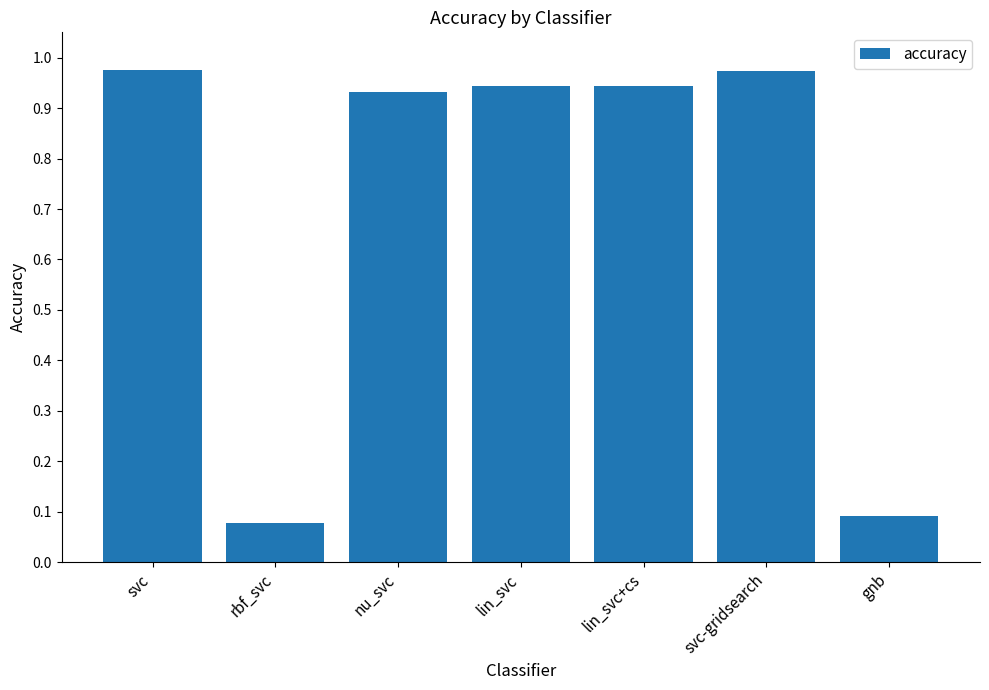

What is the sum of all values?

4.9